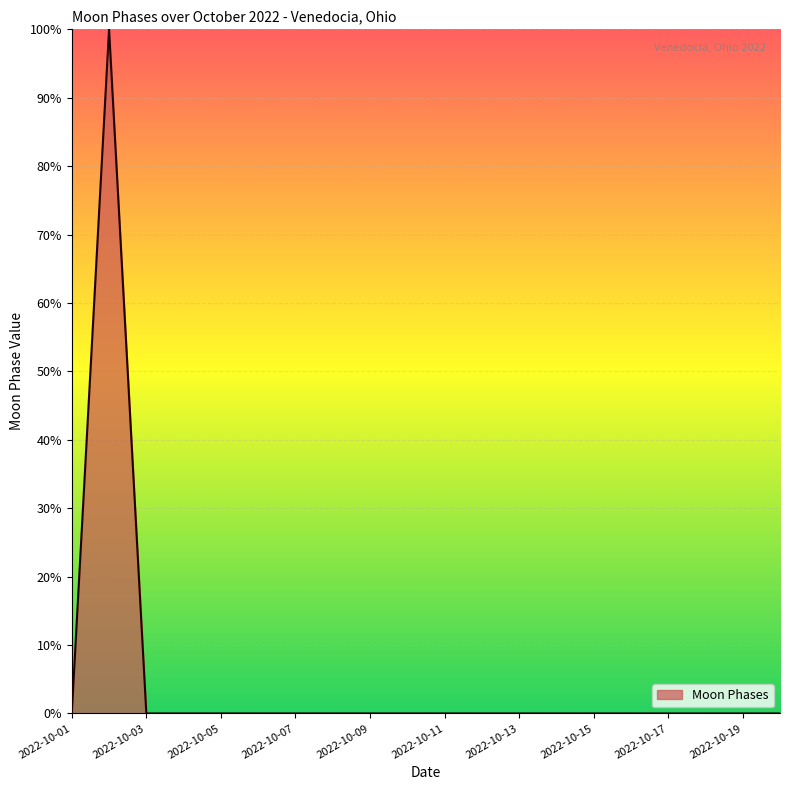

What is the maximum value shown in the chart?

100